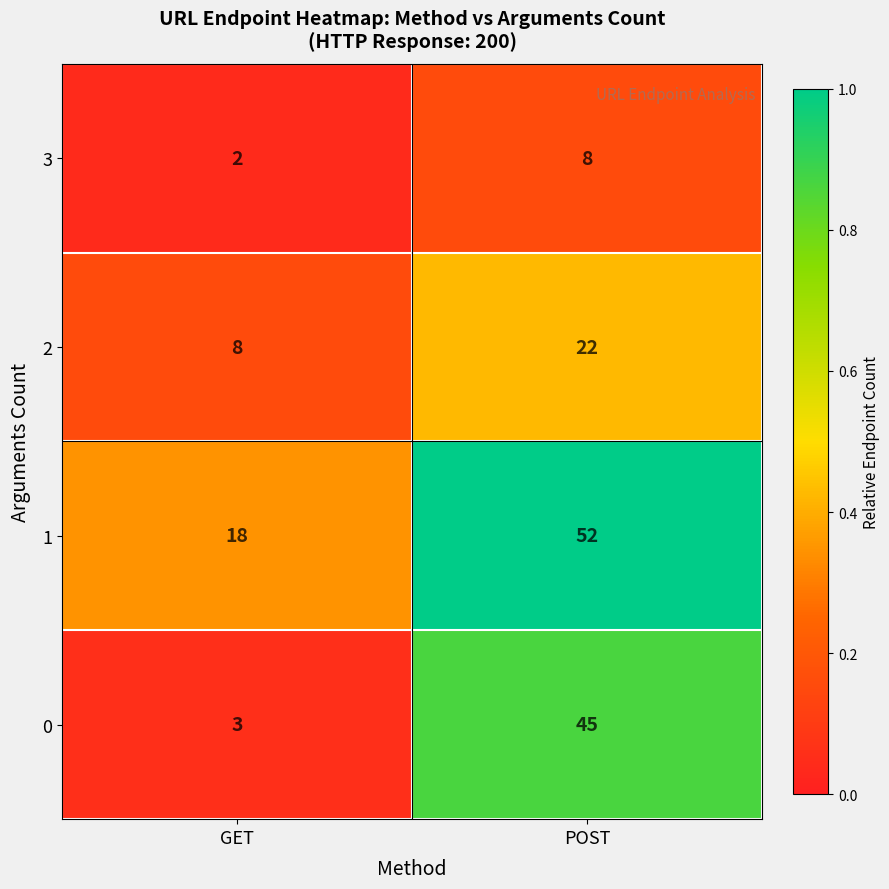

What is the highest value of the 1 series?

52